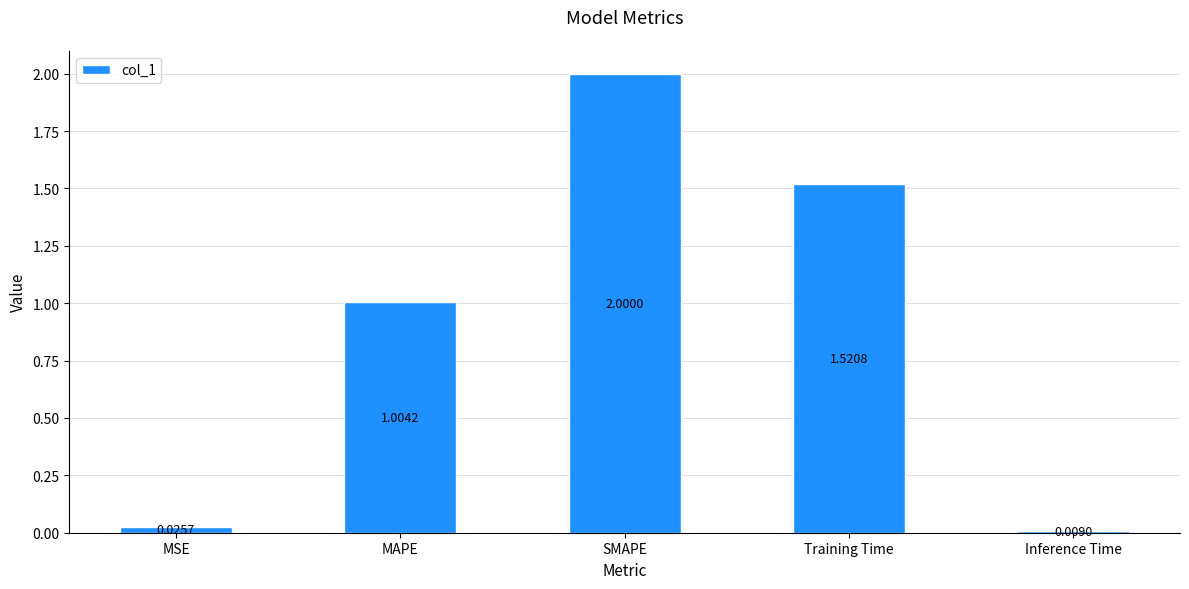

What is the label of the 1st bar from the right?

Inference Time